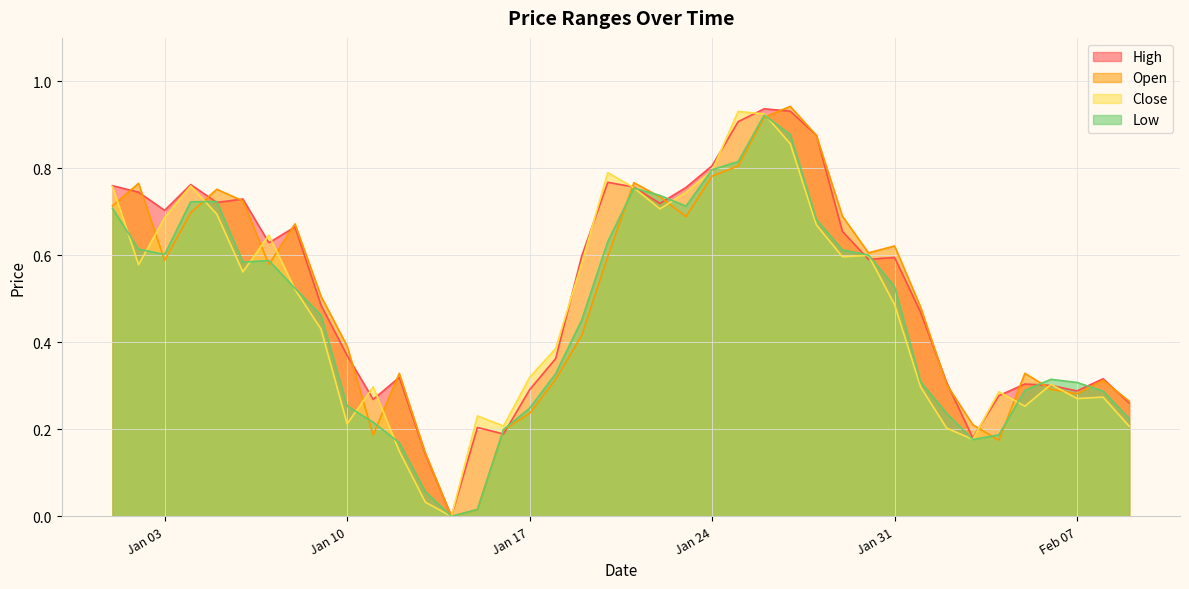

What is the maximum value shown in the chart?

0.9